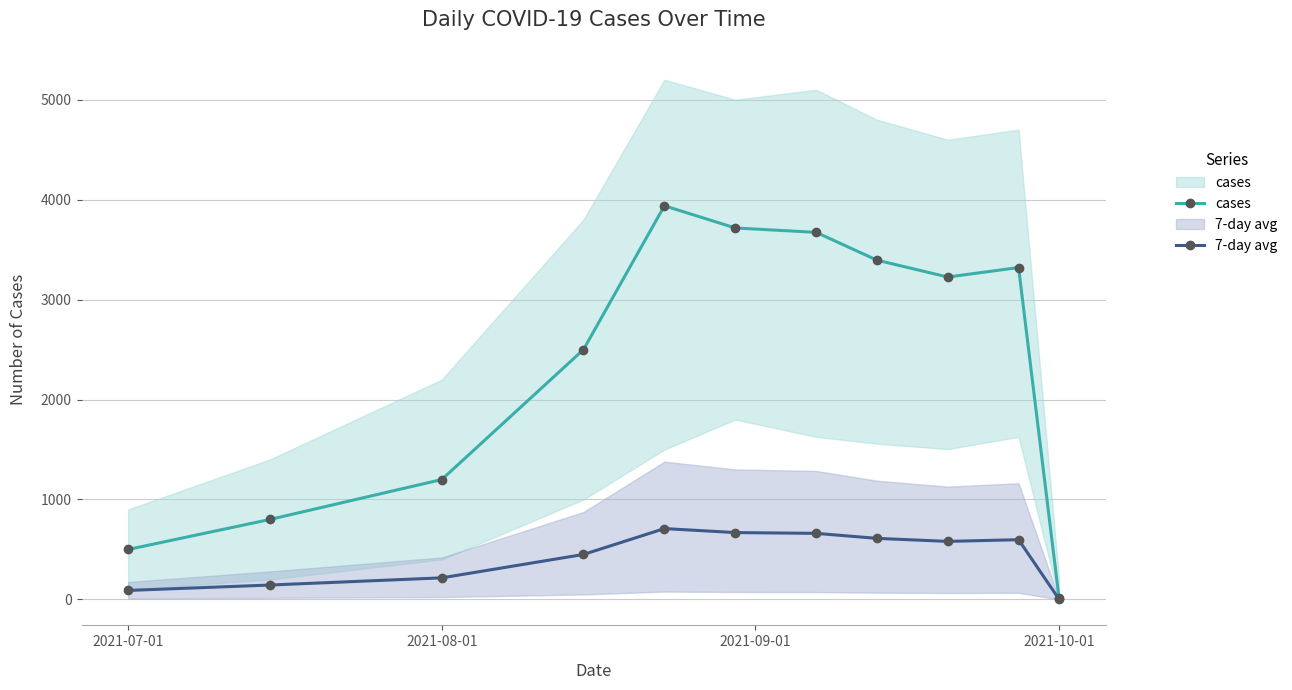

True or false: cases and 7-day avg intersect in this chart.

False